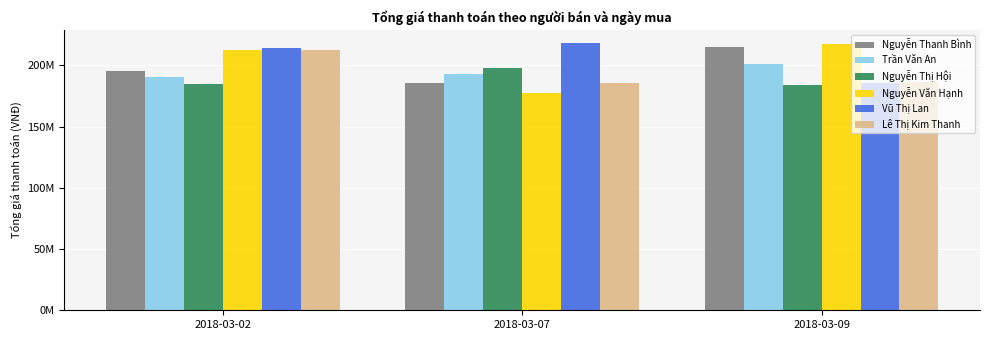

Does the chart contain stacked bars?

No